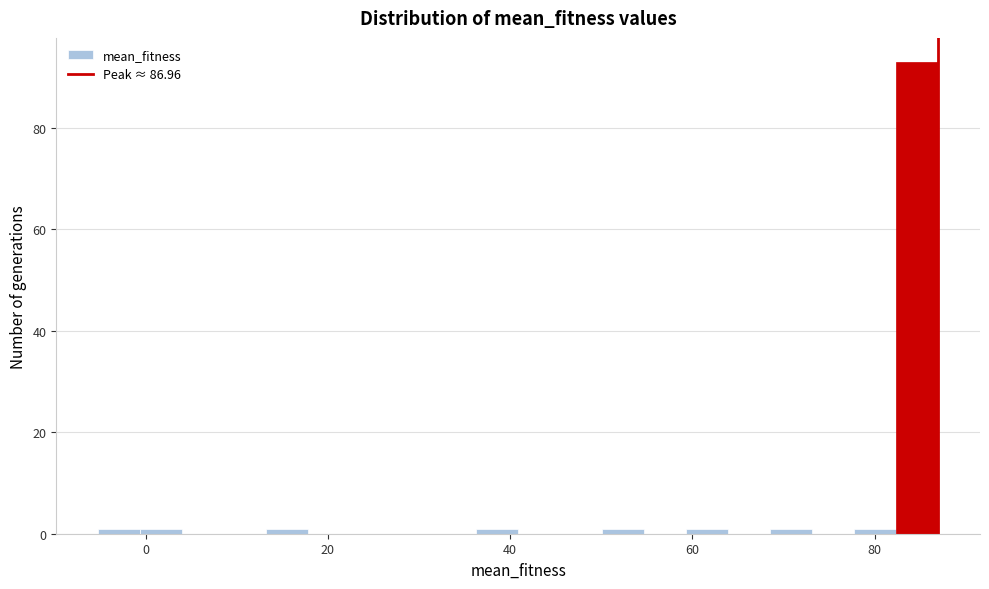

Around what value on the x-axis is the tallest bar? Give the approximate position of its centre, as read against the axis.

84